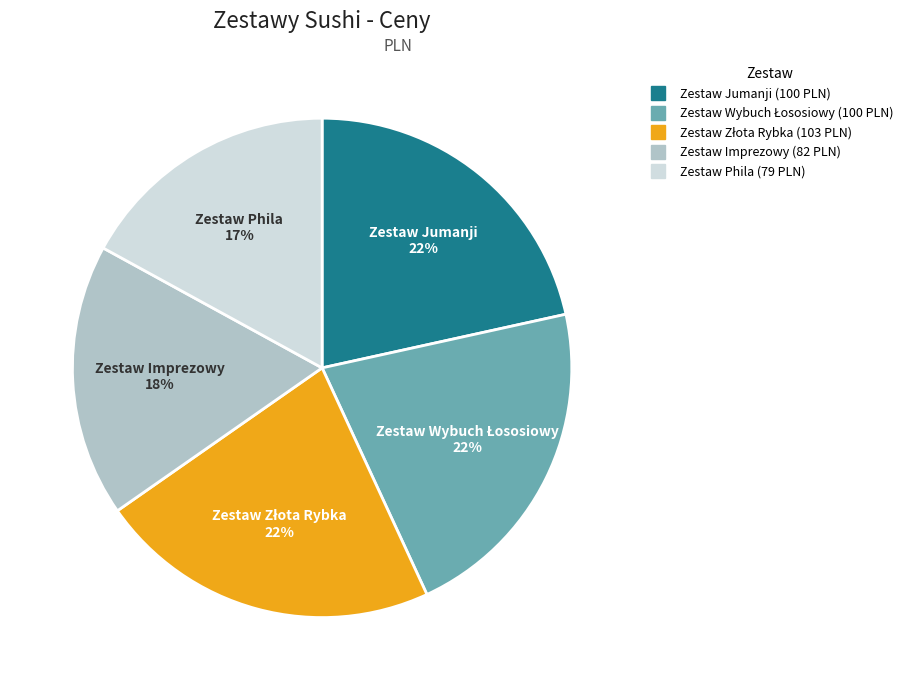

Approximately how many times larger is the value at Zestaw Imprezowy compared to Zestaw Jumanji?

0.8